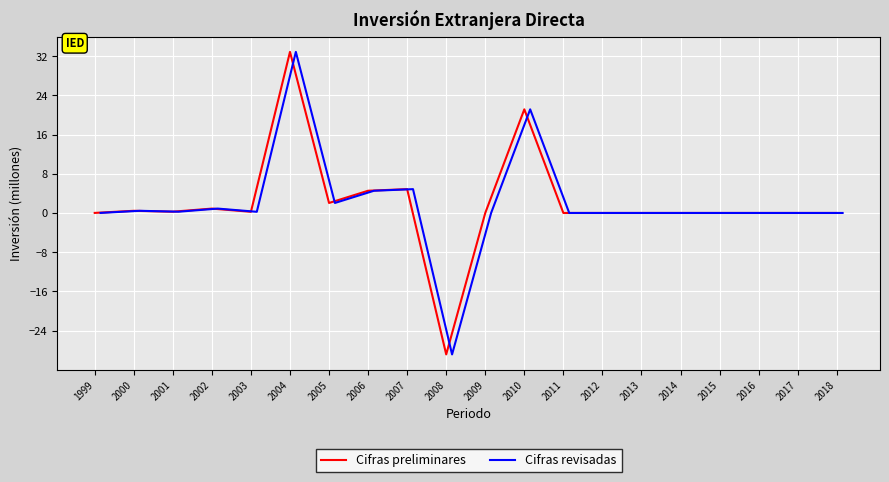

What are all the series names shown in the legend?

Cifras preliminares, Cifras revisadas